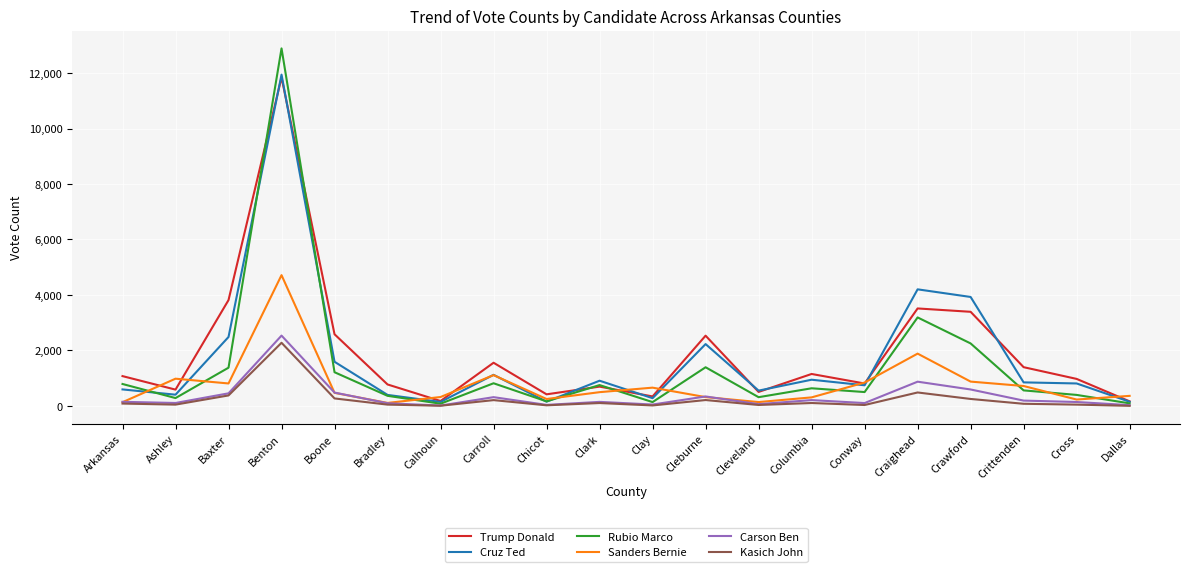

At which label is Rubio Marco closest to 6484?

Craighead